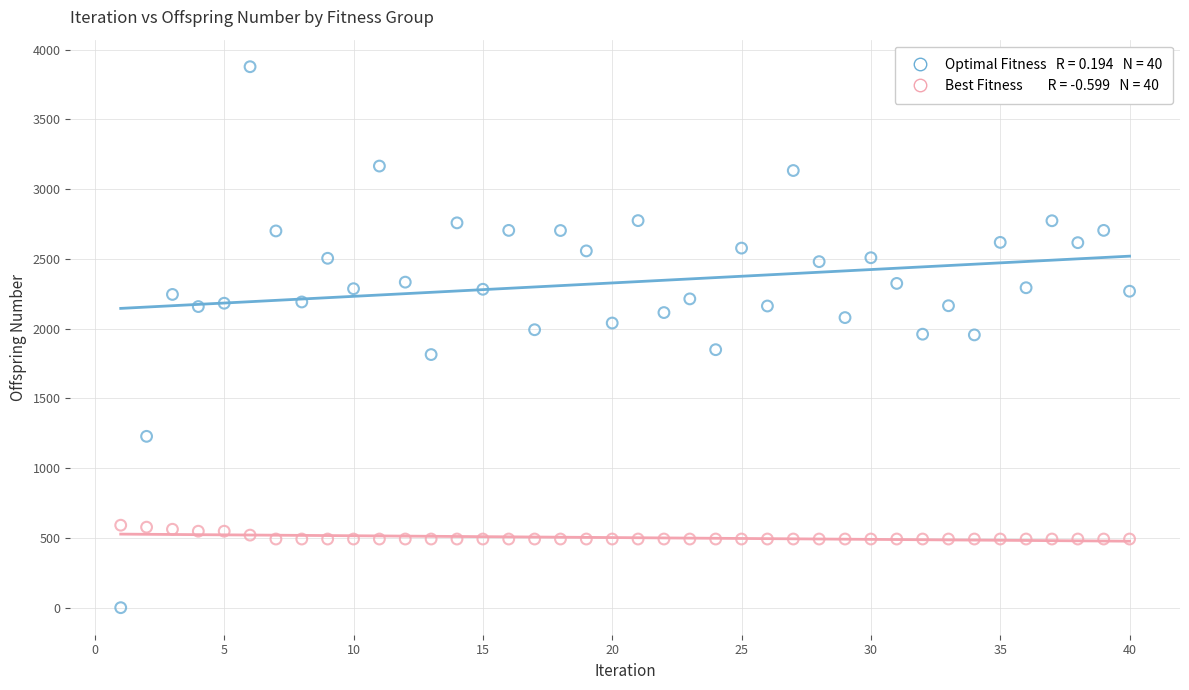

Across all data points, what is the range of Y values (max minus min)?

3877